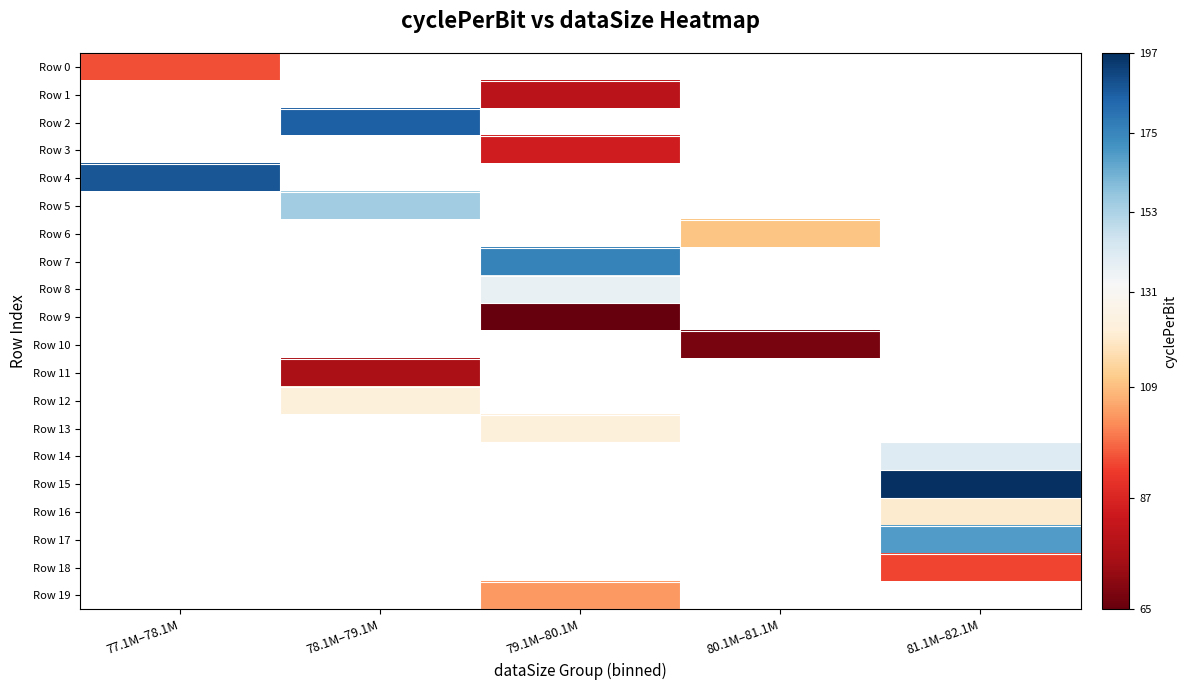

How many data points in Row 19 are above 103?

1